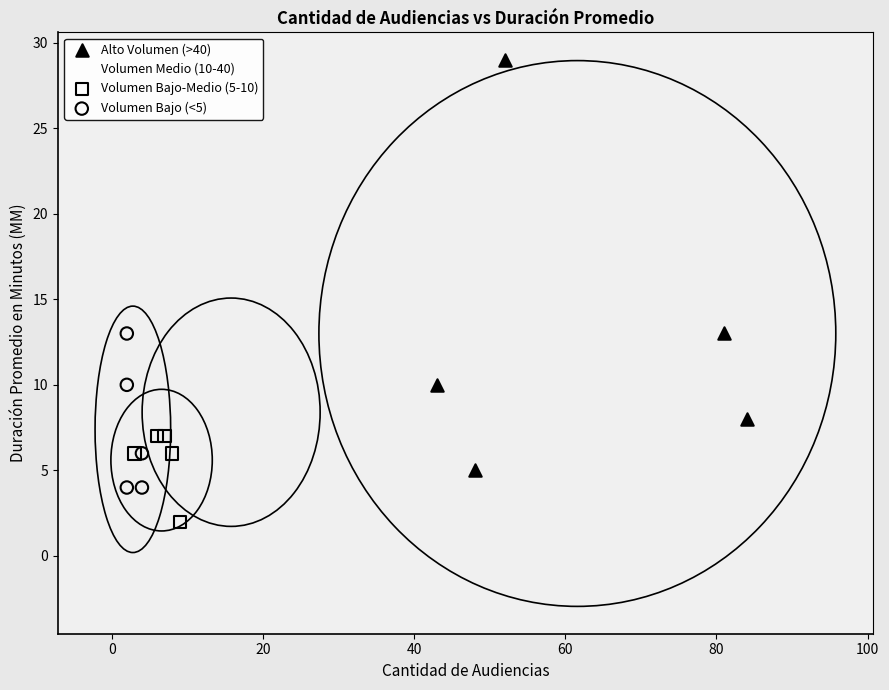

Which series contains the lowest Y value?

Volumen Bajo-Medio (5-10)